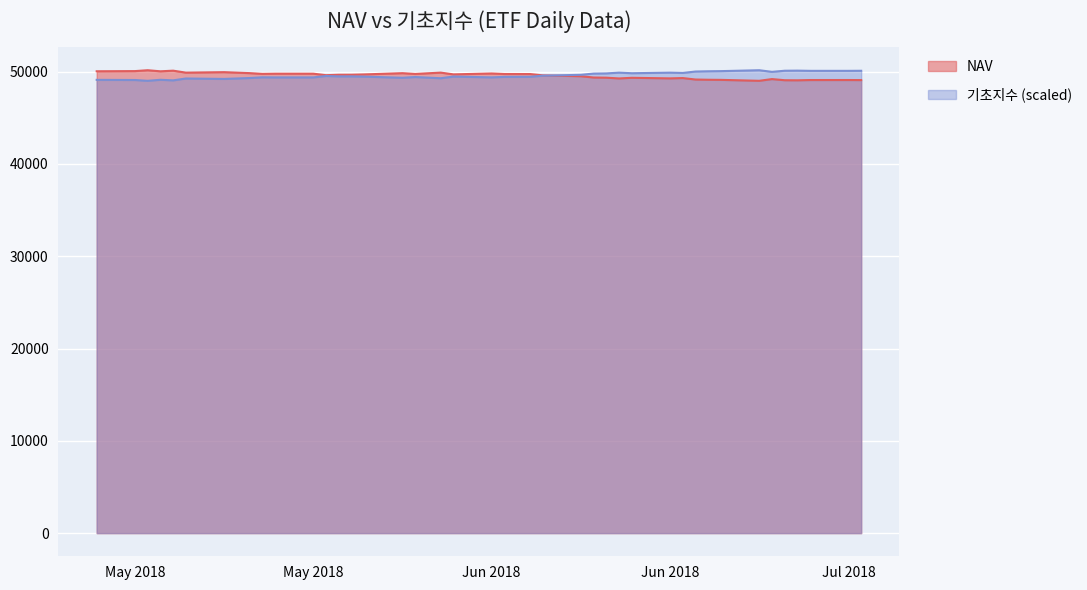

Rank the series by their average value, from lowest to highest.

NAV, 기초지수